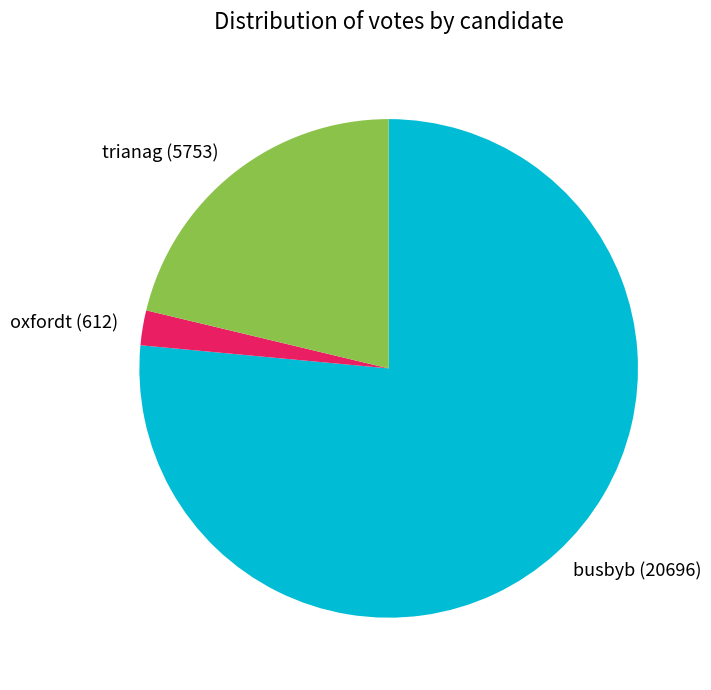

The oxfordt slice represents 2% of the pie. True or false?

True